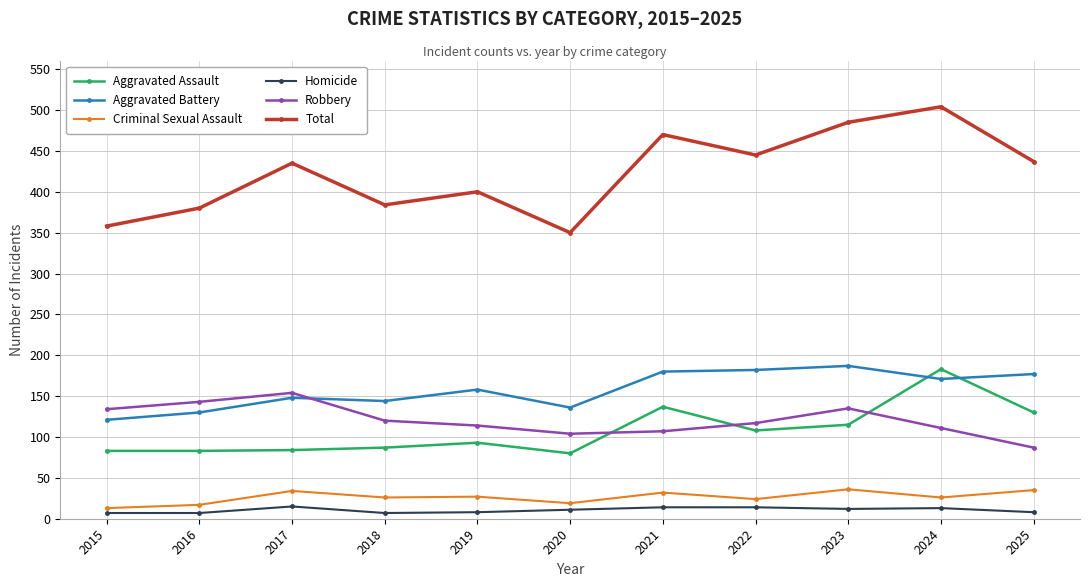

In Total, how many points are lower than both neighbors (excluding endpoints)?

3